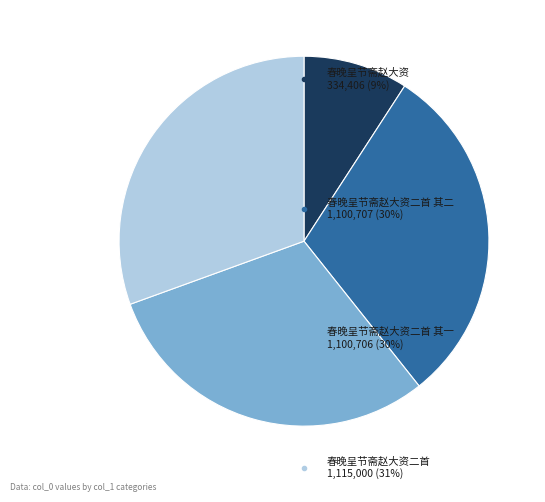

Is there any slice that represents more than half of the pie?

No